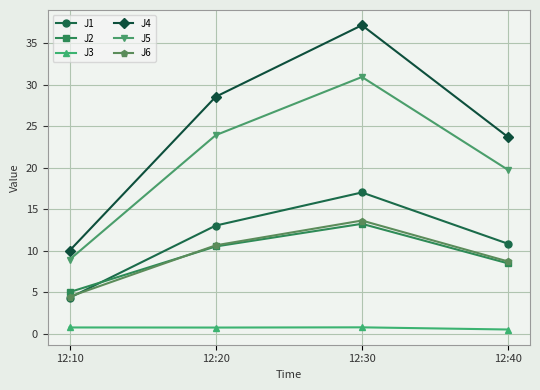

Rank the series by their maximum value, from lowest to highest.

J3, J2, J6, J1, J5, J4